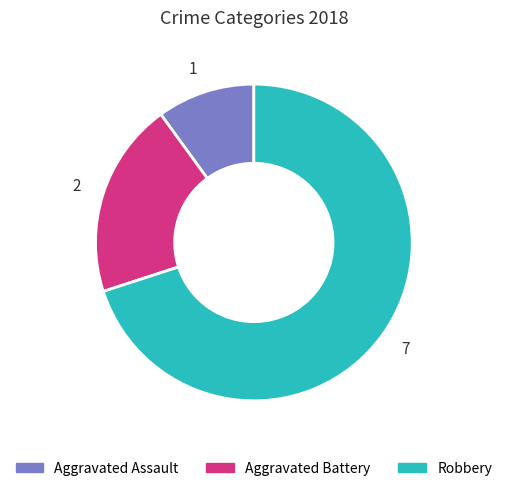

Combined, do 7 and 1 account for over 50%?

Yes